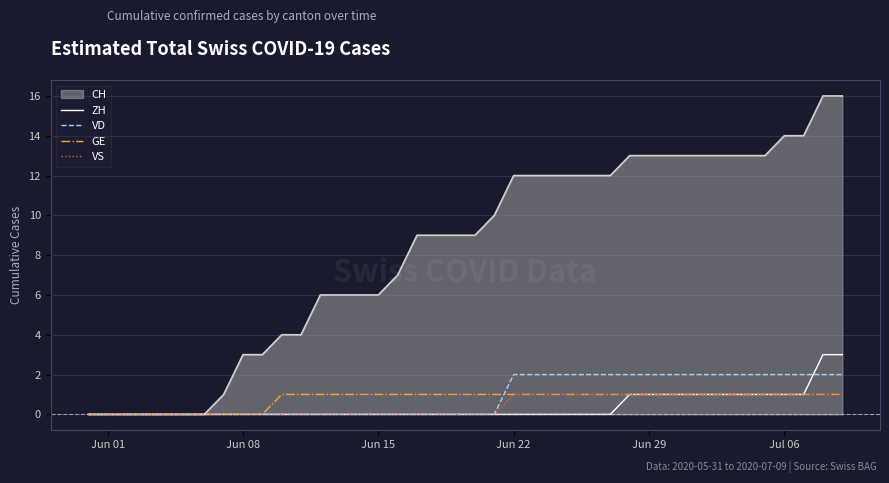

Which series has the widest spread of values?

CH